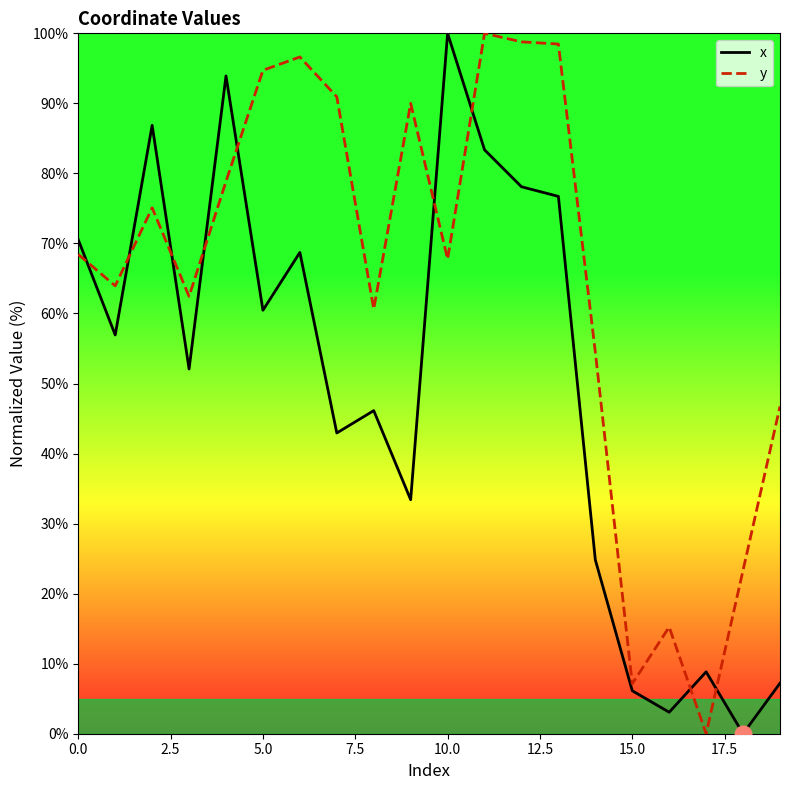

Which series changed the most between 0.0 and 5.0?

y